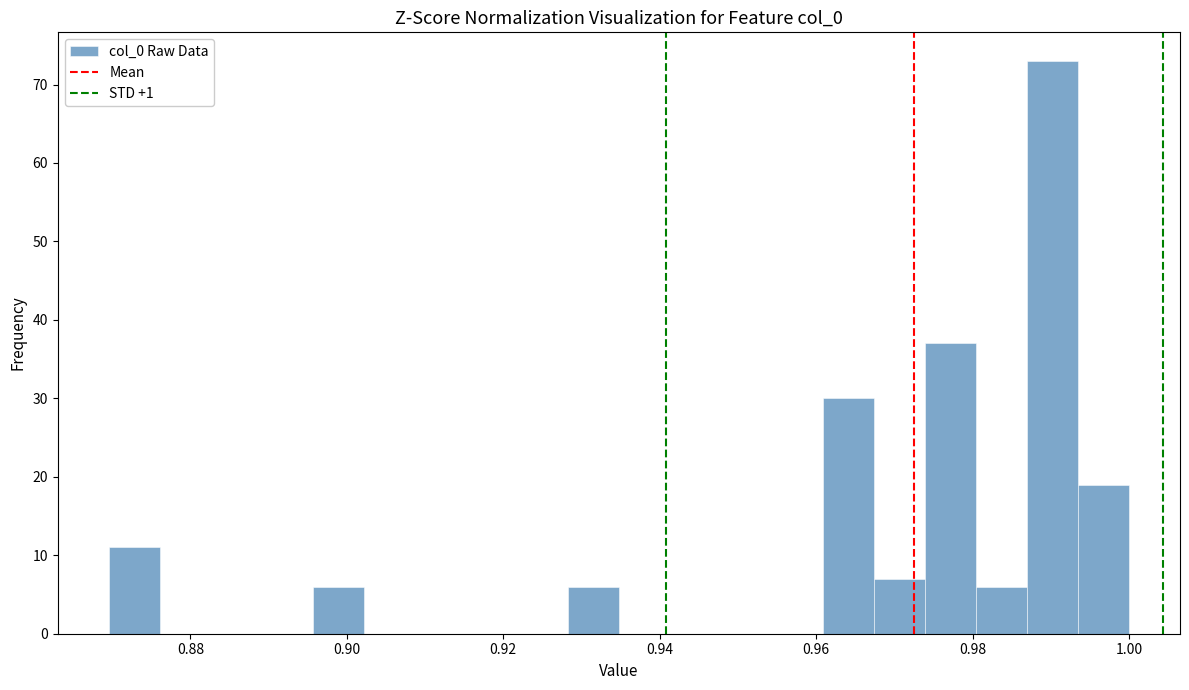

Around what value on the x-axis is the tallest bar? Give the approximate position of its centre, as read against the axis.

0.990